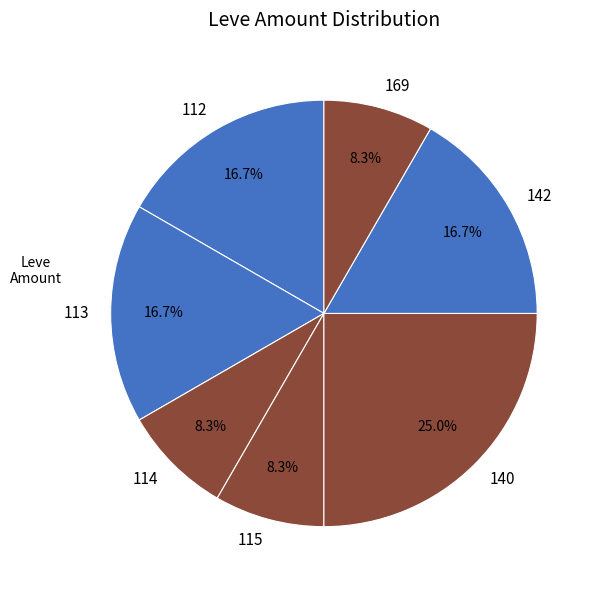

Approximately how many times larger is the value at 115 compared to 113?

0.5